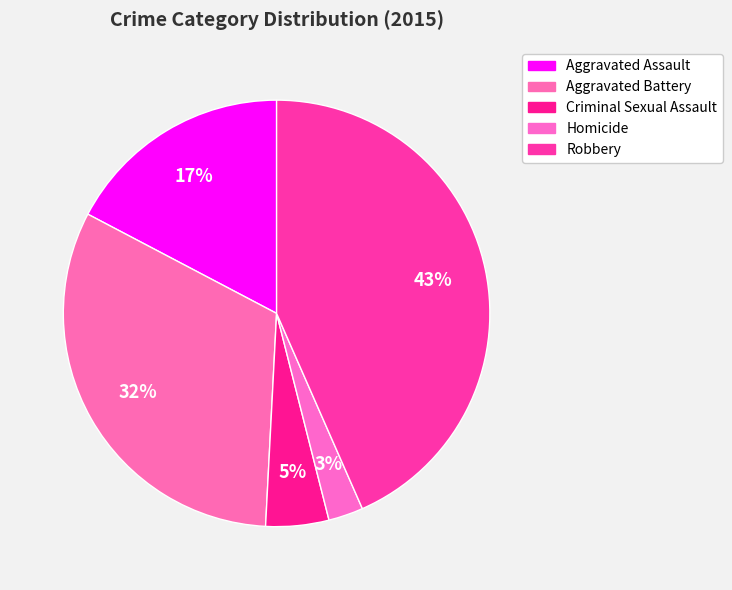

To the nearest percent, what portion does Homicide represent?

3%